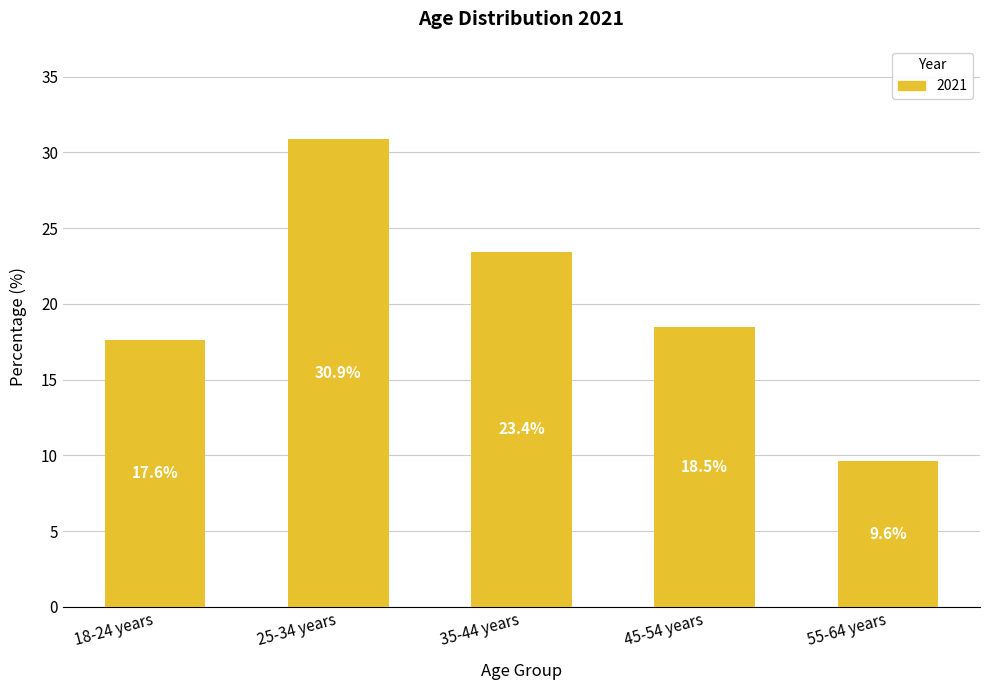

What position from the right is 25-34 years?

4